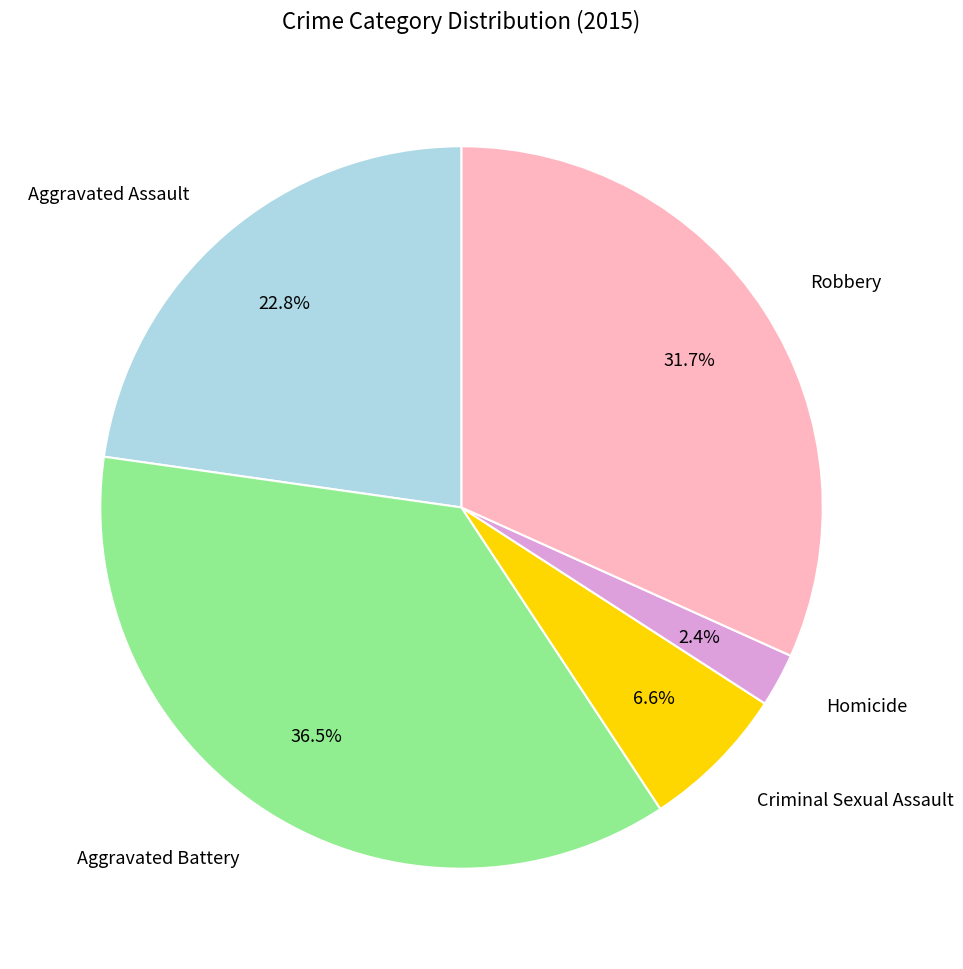

Count the number of slices in the pie.

5